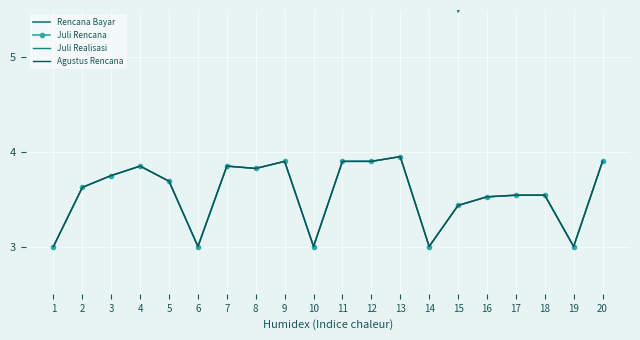

Reading left to right, what are all the values shown in this chart?

Rencana Bayar: 8.0	8.0	8.0	8.4	8.6	8.6	8.6	8.6	8.6	8.6	8.6	8.6	8.8	9.0	5.5	6.1	6.1	6.1	6.1	8.7
Juli Rencana: 3.0	3.6	3.8	3.9	3.7	3.0	3.9	3.8	3.9	3.0	3.9	3.9	4.0	3.0	3.4	3.5	3.5	3.5	3.0	3.9
Juli Realisasi: 3.0	3.6	3.8	3.9	3.7	3.0	3.9	3.8	3.9	3.0	3.9	3.9	4.0	3.0	3.4	3.5	3.5	3.5	3.0	3.9
Agustus Rencana: 3.0	3.6	3.8	3.9	3.7	3.0	3.9	3.8	3.9	3.0	3.9	3.9	4.0	3.0	3.4	3.5	3.5	3.5	3.0	3.9